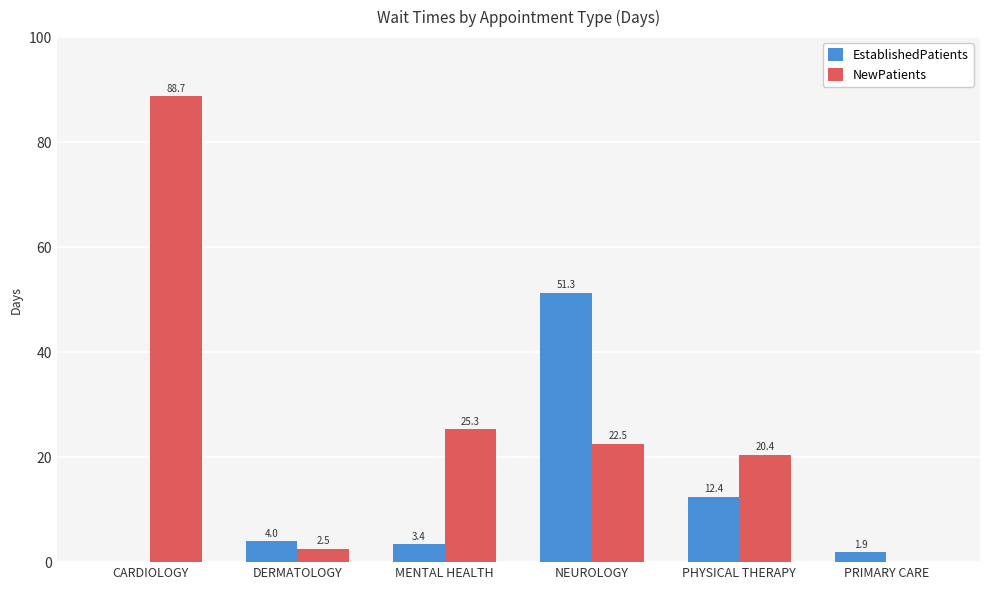

Reading left to right, list all the values displayed in this chart.

EstablishedPatients: CARDIOLOGY=0.0	DERMATOLOGY=4.0	MENTAL HEALTH=3.4	NEUROLOGY=51.3	PHYSICAL THERAPY=12.4	PRIMARY CARE=1.9
NewPatients: CARDIOLOGY=88.7	DERMATOLOGY=2.5	MENTAL HEALTH=25.3	NEUROLOGY=22.5	PHYSICAL THERAPY=20.4	PRIMARY CARE=0.0